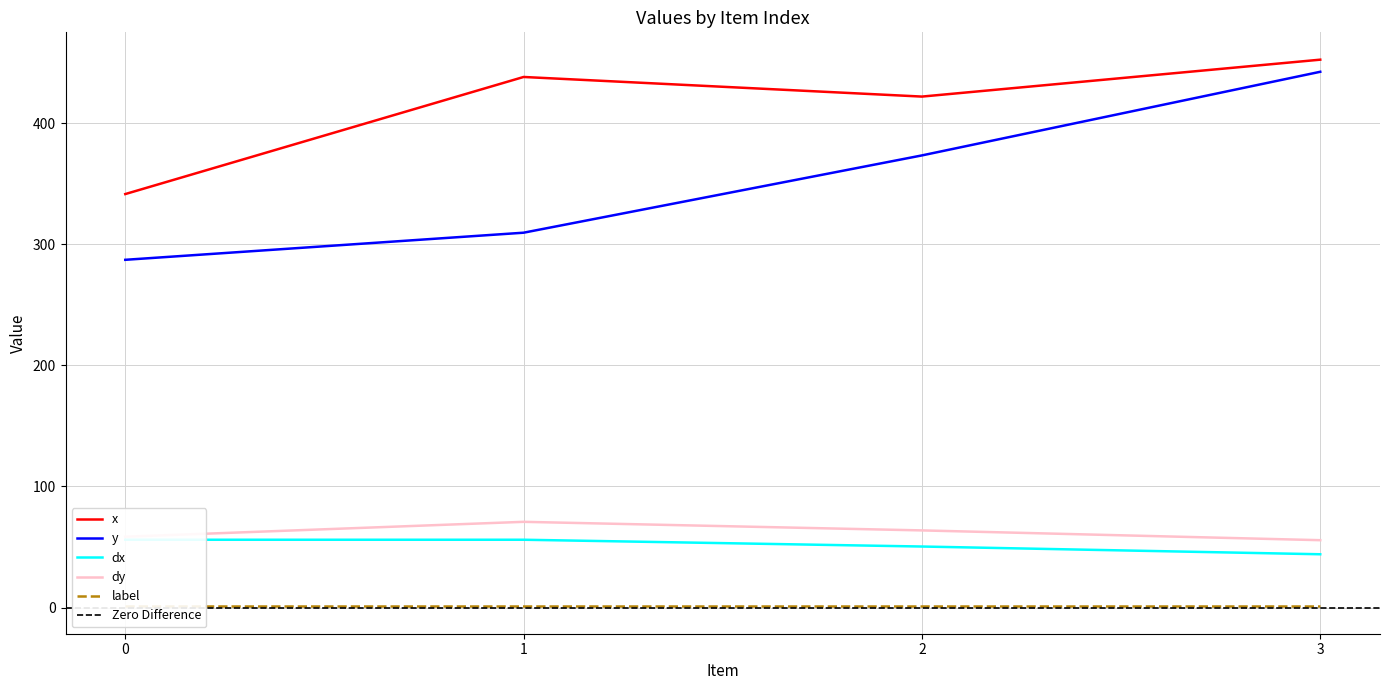

Reading right to left, extract all data points from this chart.

x: 452.4	421.9	438.1	341.4
y: 442.4	373.3	309.5	287.1
dx: 44.0	50.4	56.0	56.0
dy: 55.7	63.7	70.8	58.5